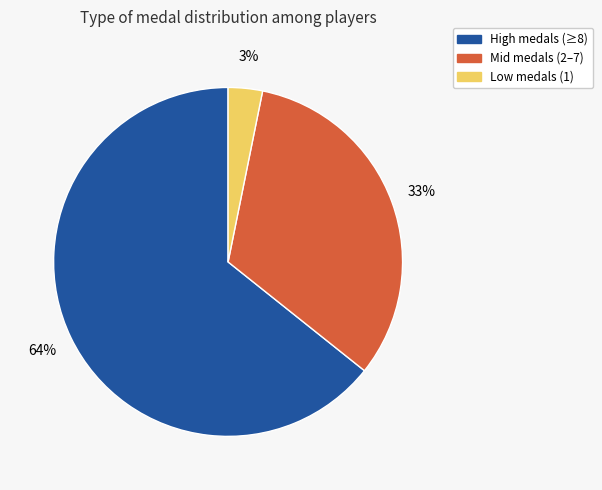

To the nearest percent, what is the average slice percentage?

33%